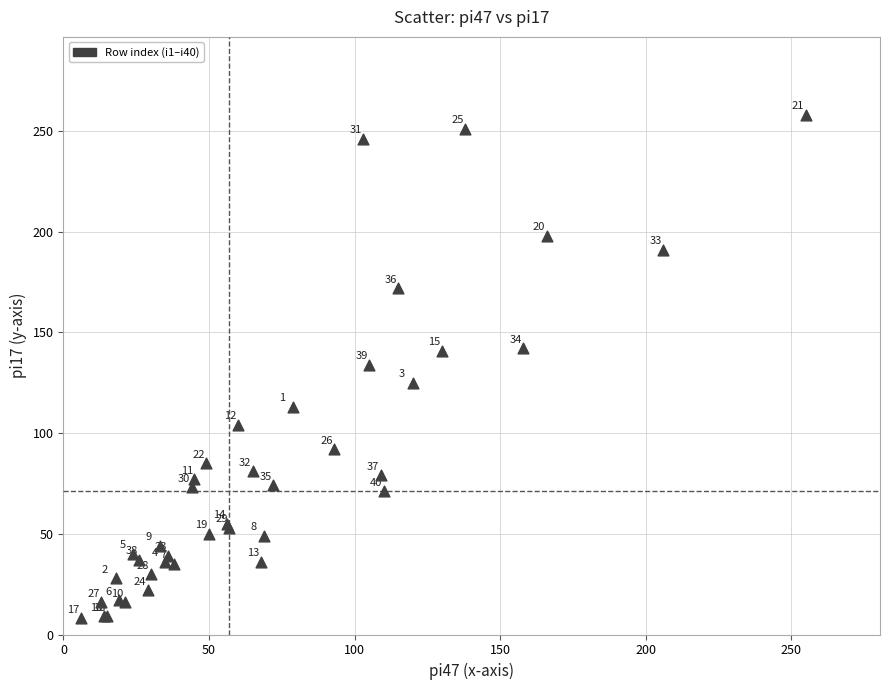

What Y value in the scatter plot is closest to 133?

134